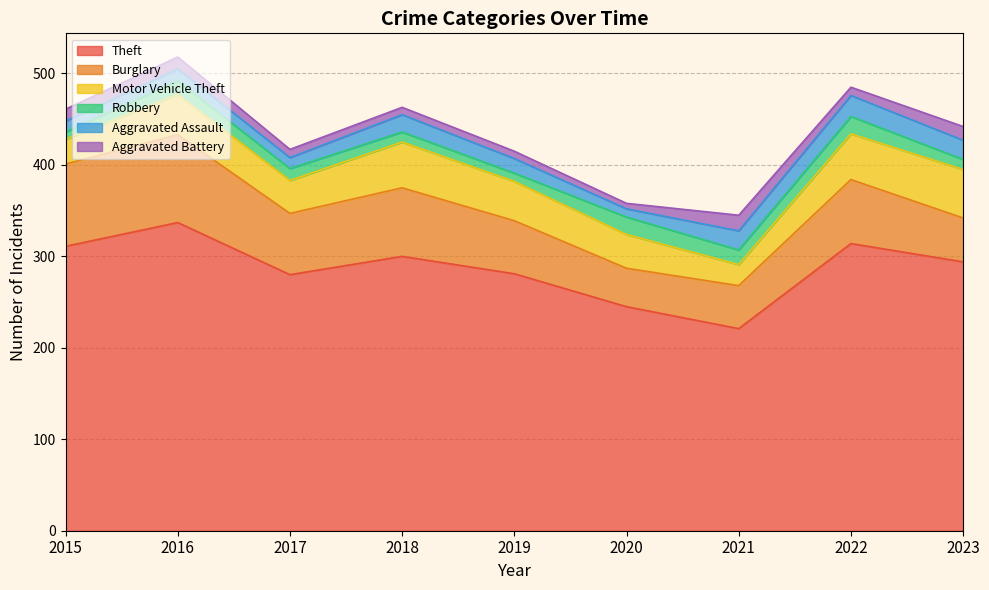

How many data points does each series have?

9